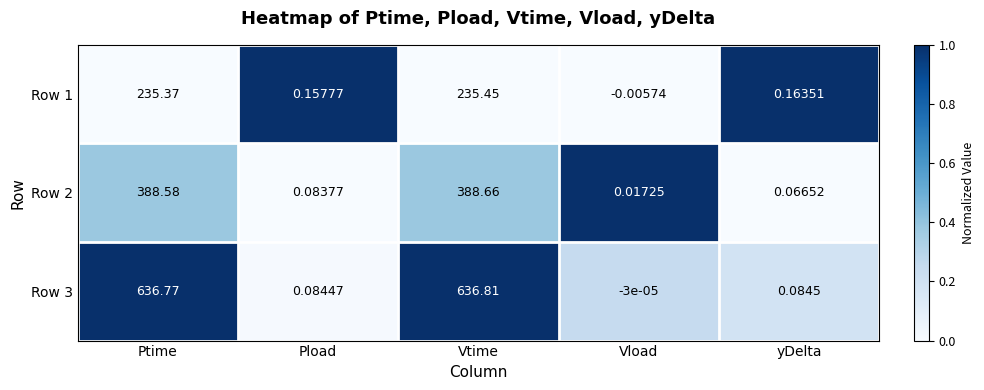

Where does the Row 1 series first go above 0?

Ptime